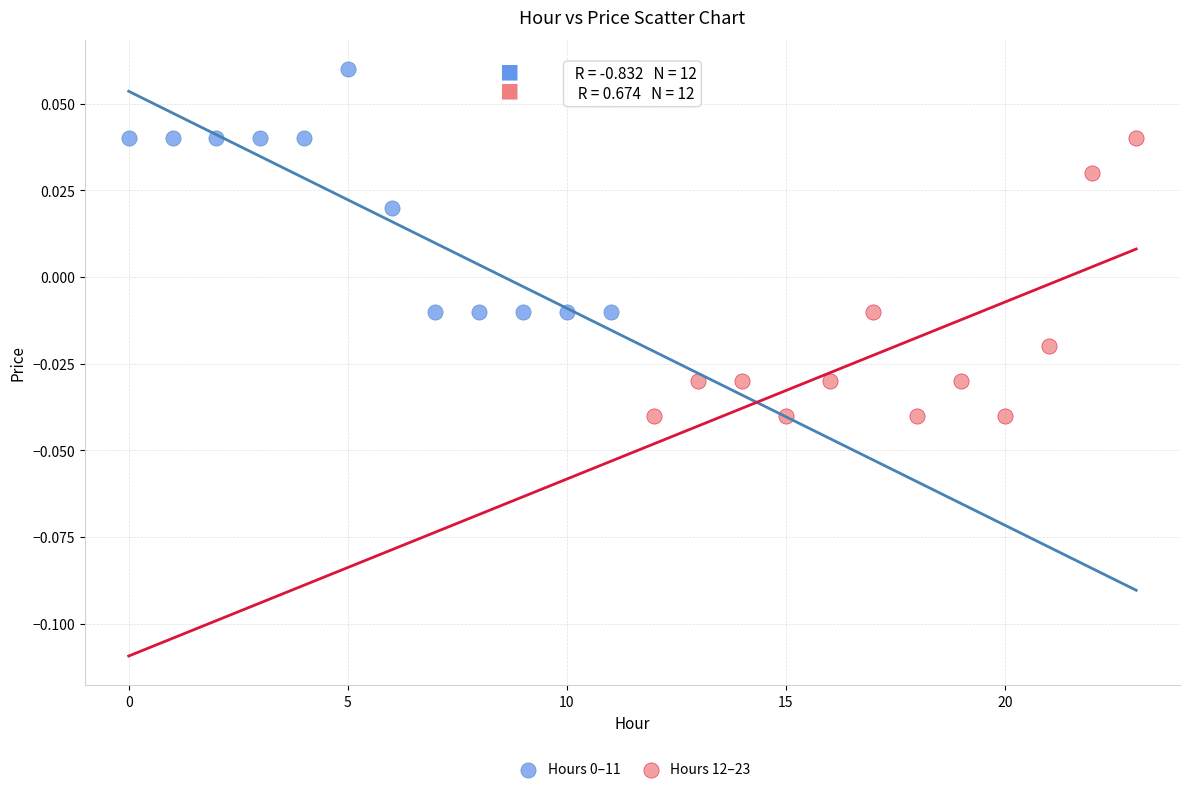

Which series reaches the minimum Y coordinate?

Hours 12–23